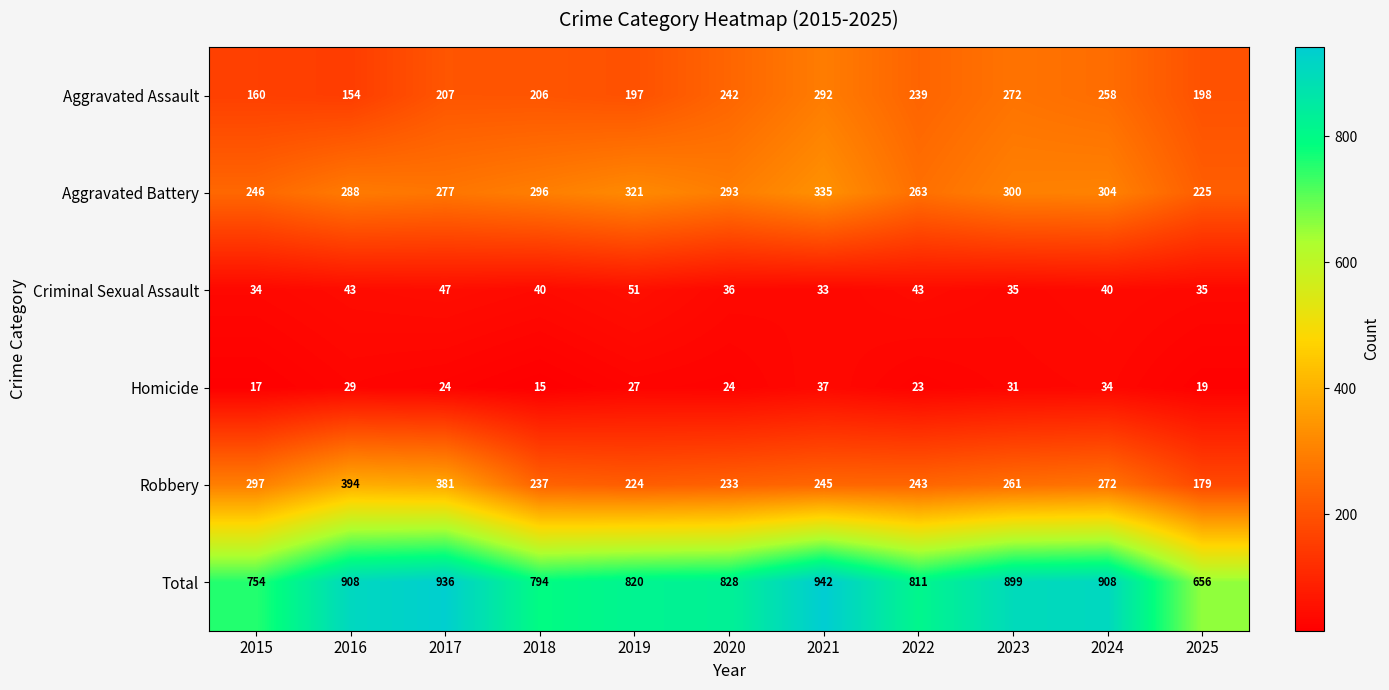

At which label does Aggravated Battery first exceed 293?

2018